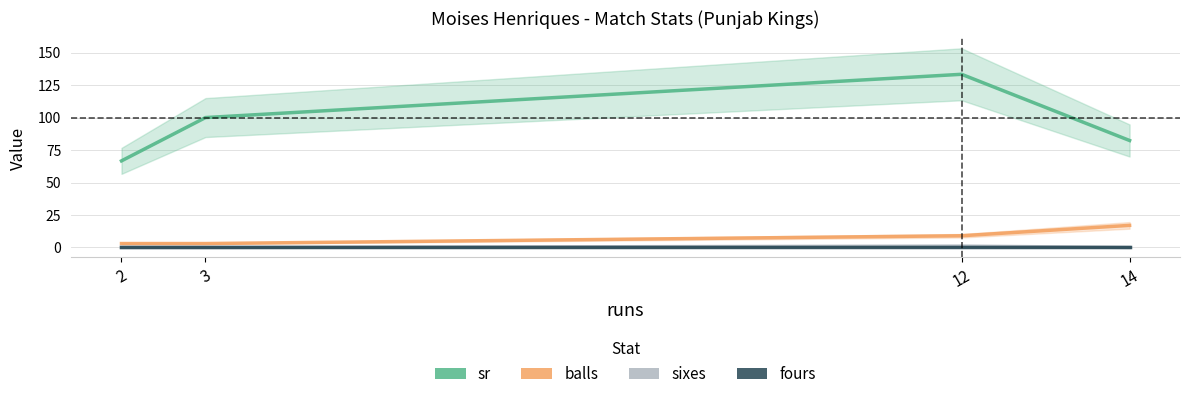

Is this an area chart (filled region under the line)?

No